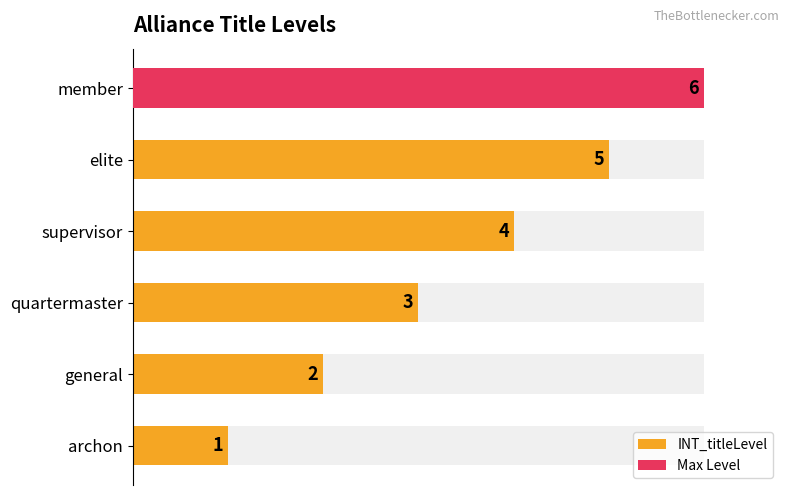

Does the chart contain stacked bars?

No